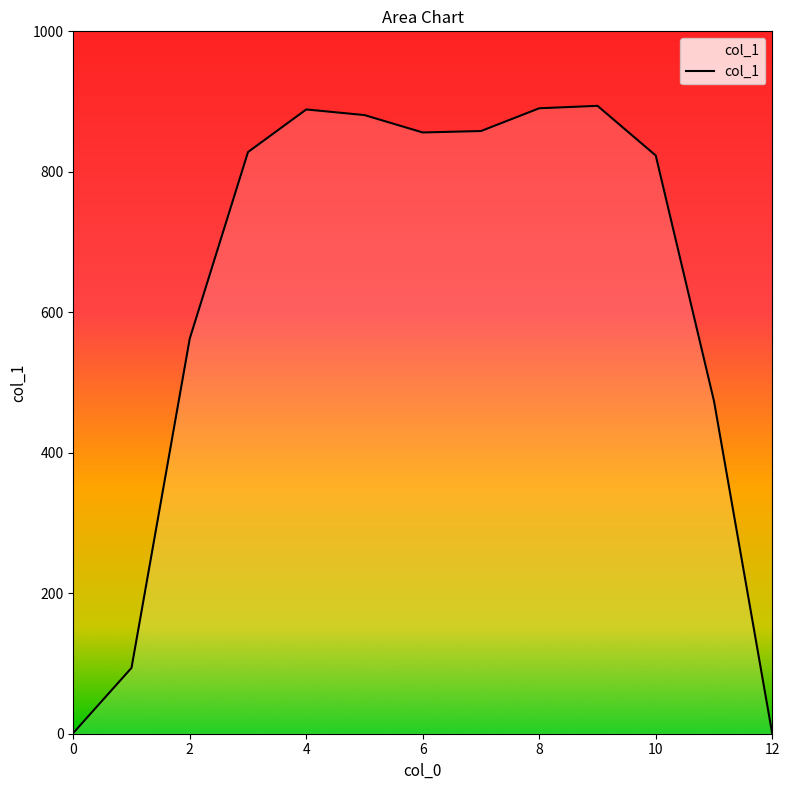

True or false: there are more than 1 points higher than both neighbors.

True